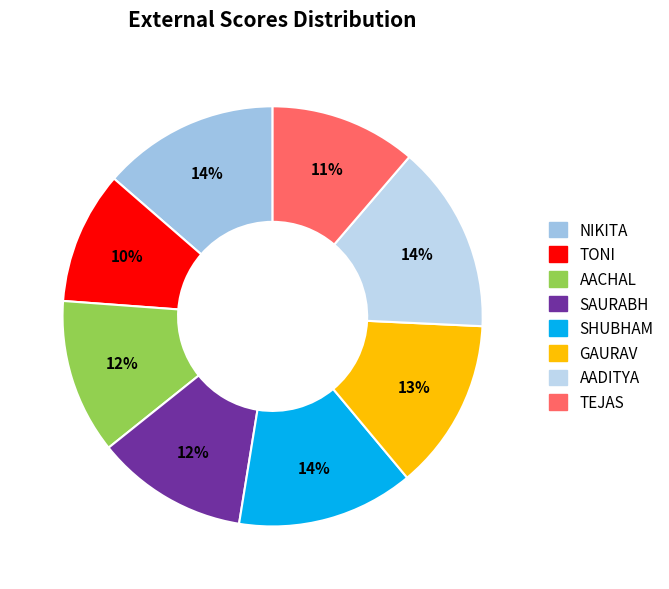

What is the ratio of the value at GAURAV to the value at AACHAL?

1.1